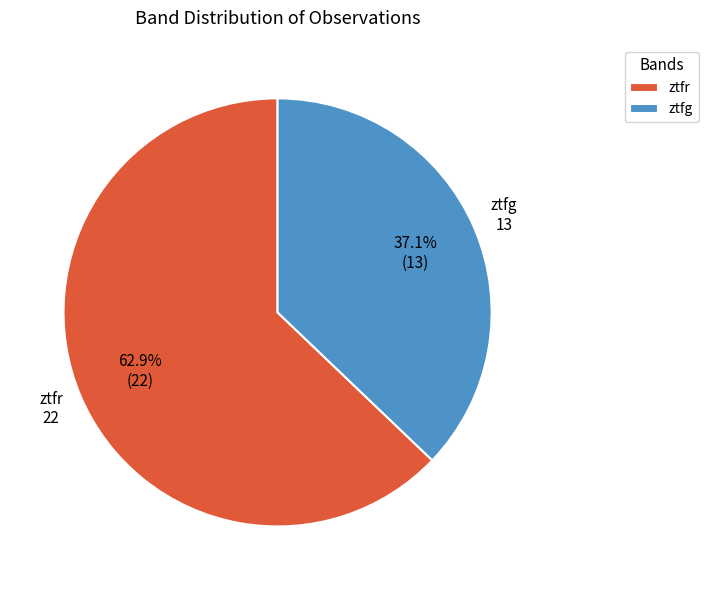

To the nearest percent, what percentage of the pie is ztfr?

63%